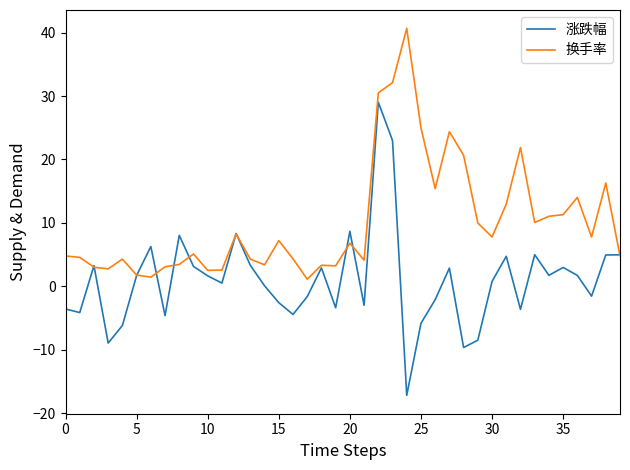

What is the average value of the 涨跌幅 series?

1.0